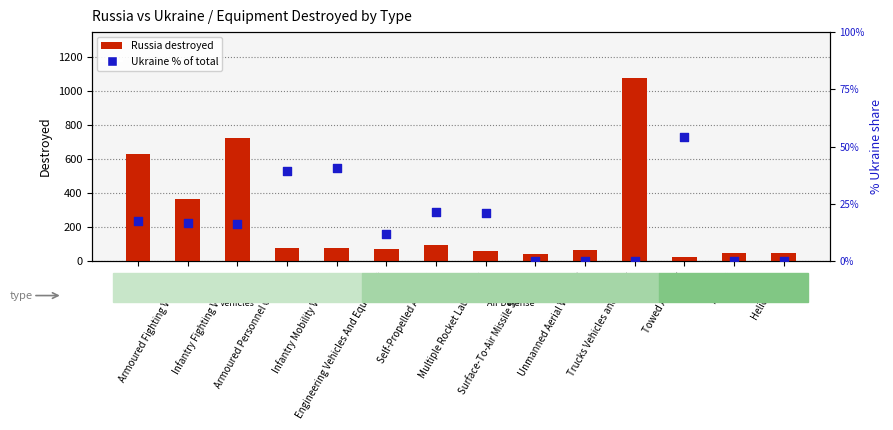

What are all the series names shown in the legend?

Russia destroyed, Ukraine % of total